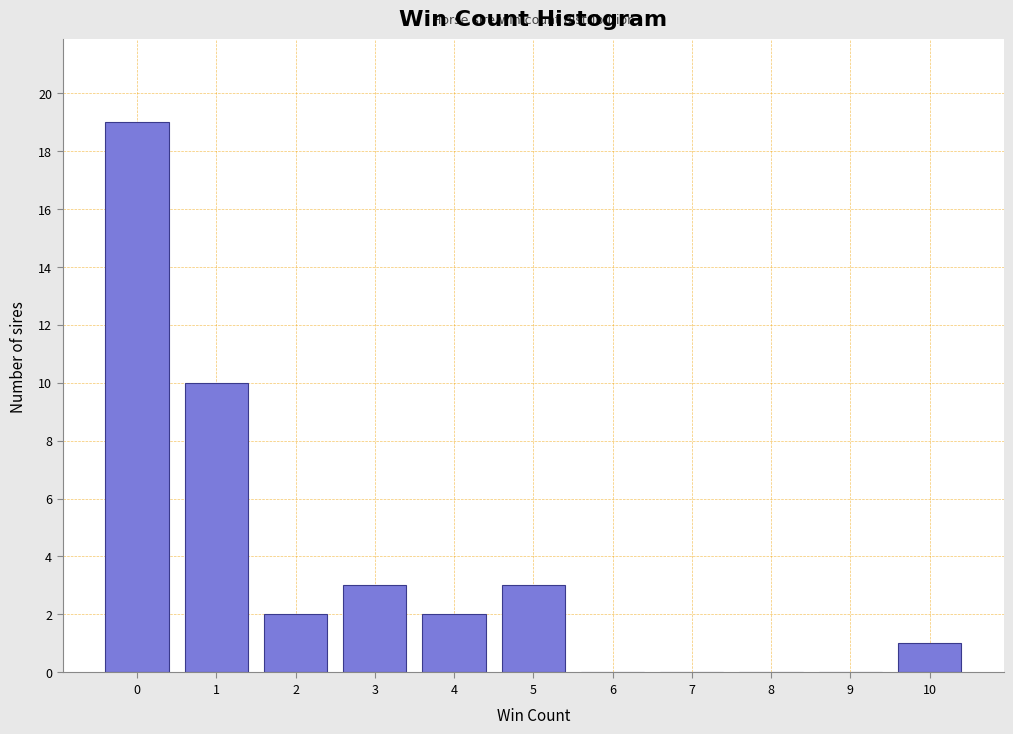

Reading left to right, transcribe all the data shown in this chart.

0=19	1=10	2=2	3=3	4=2	5=3	6=0	7=0	8=0	9=0	10=1